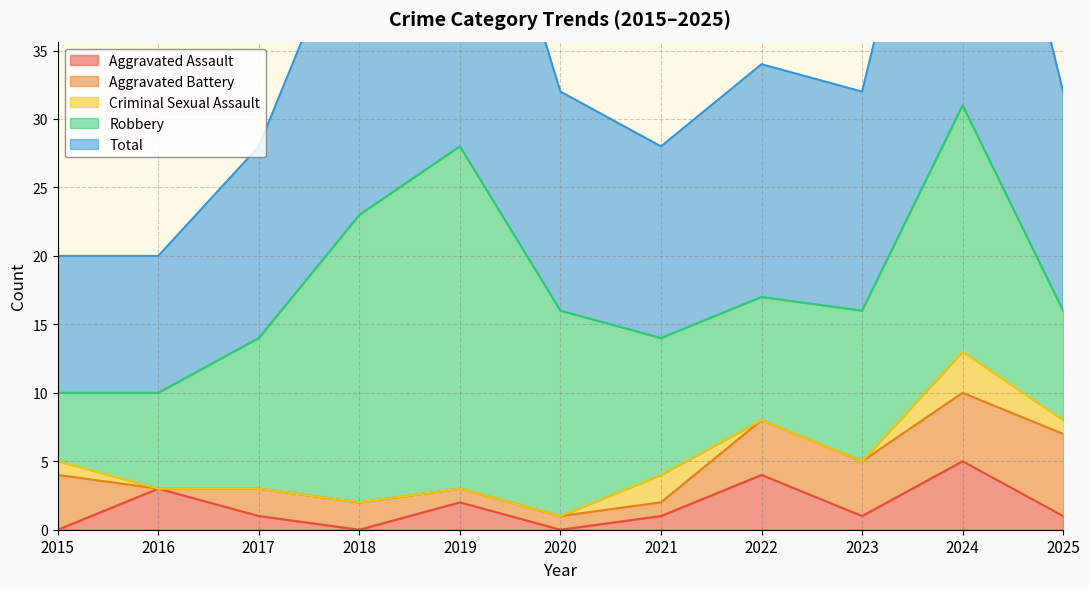

At which category does Robbery reach its first local valley?

2022